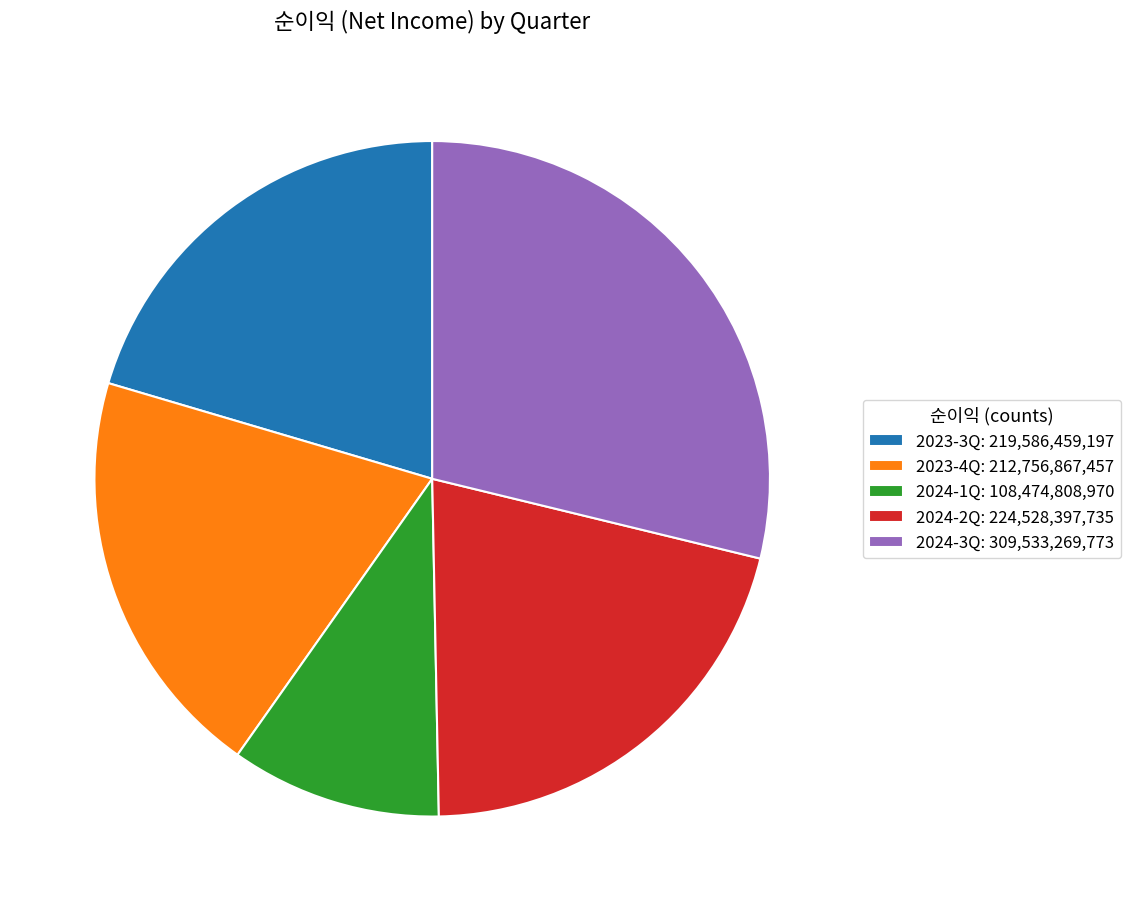

Does 2024-3Q: 309,533,269,773 account for over 50% of the chart?

No